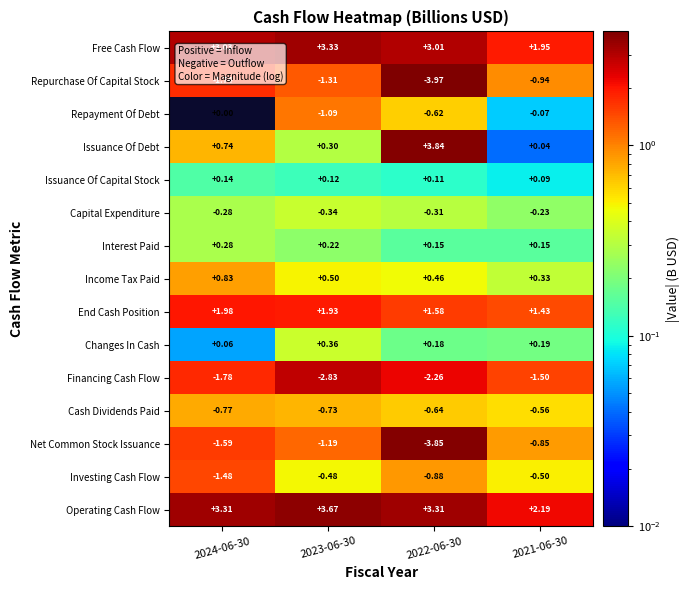

What is the total value across all series at 2024-06-30?

2.7